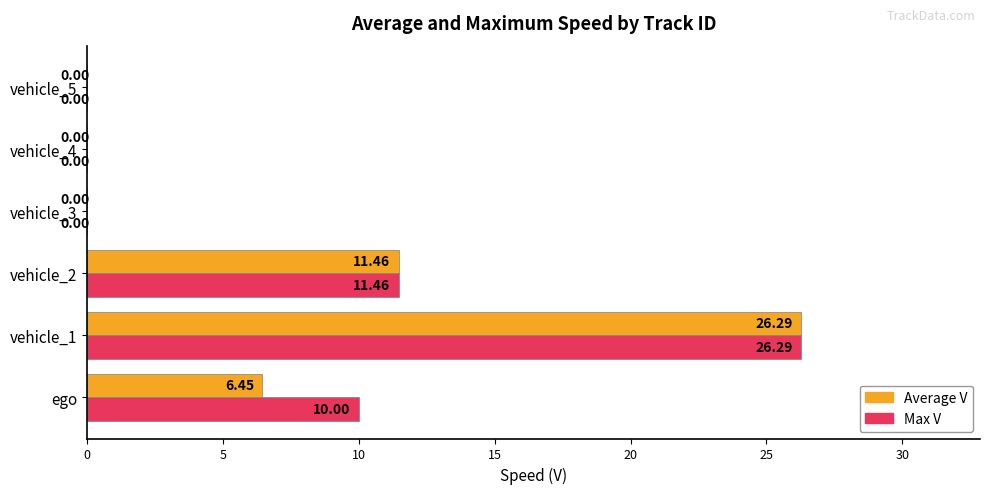

Which series has the largest total across all categories?

Max V